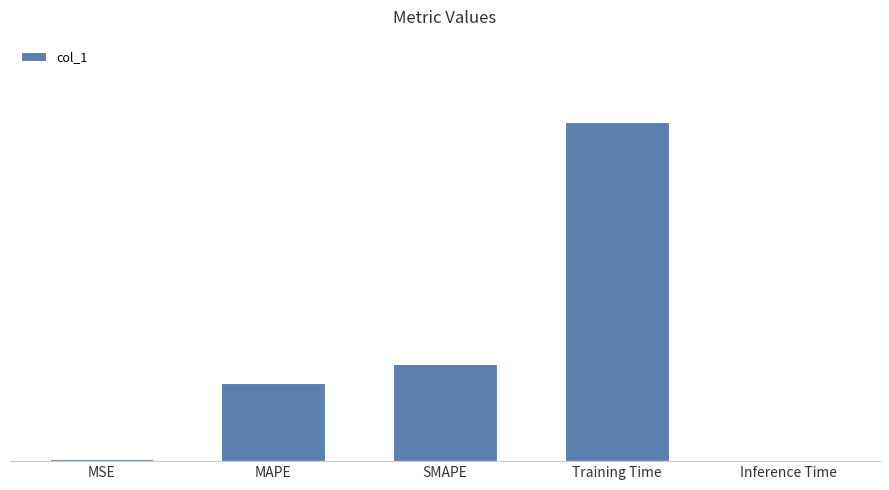

What is the label of the 4th bar from the right?

MAPE